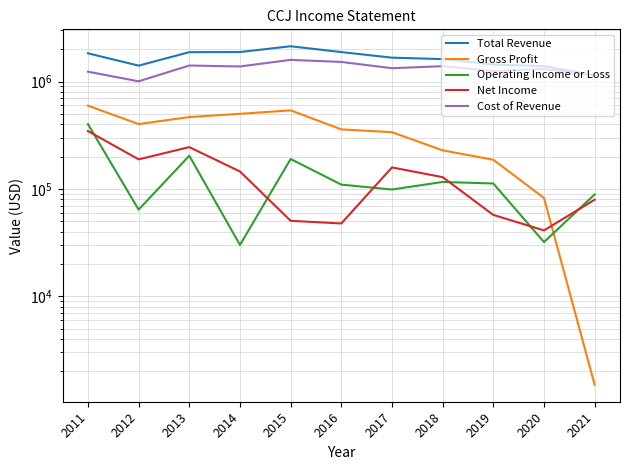

Rank the series by their maximum value, from lowest to highest.

Net Income, Operating Income or Loss, Gross Profit, Cost of Revenue, Total Revenue